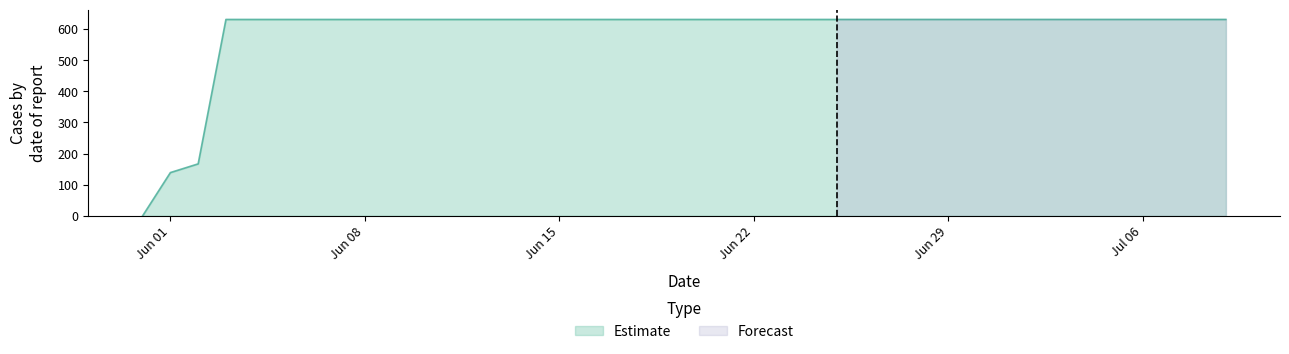

What is the highest value of the Estimate series?

631